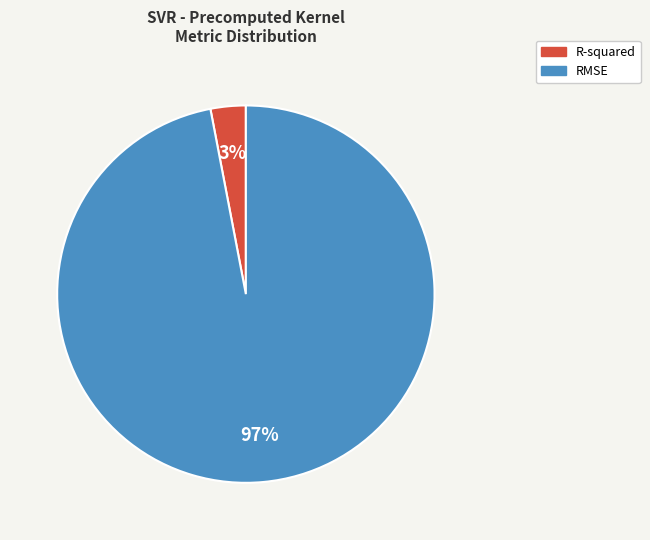

To the nearest percent, what is the difference between the RMSE and R-squared slice percentages?

94%